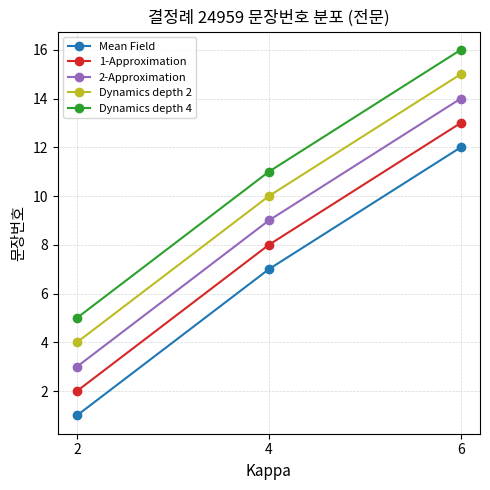

Where is Mean Field nearest to the value 6?

4